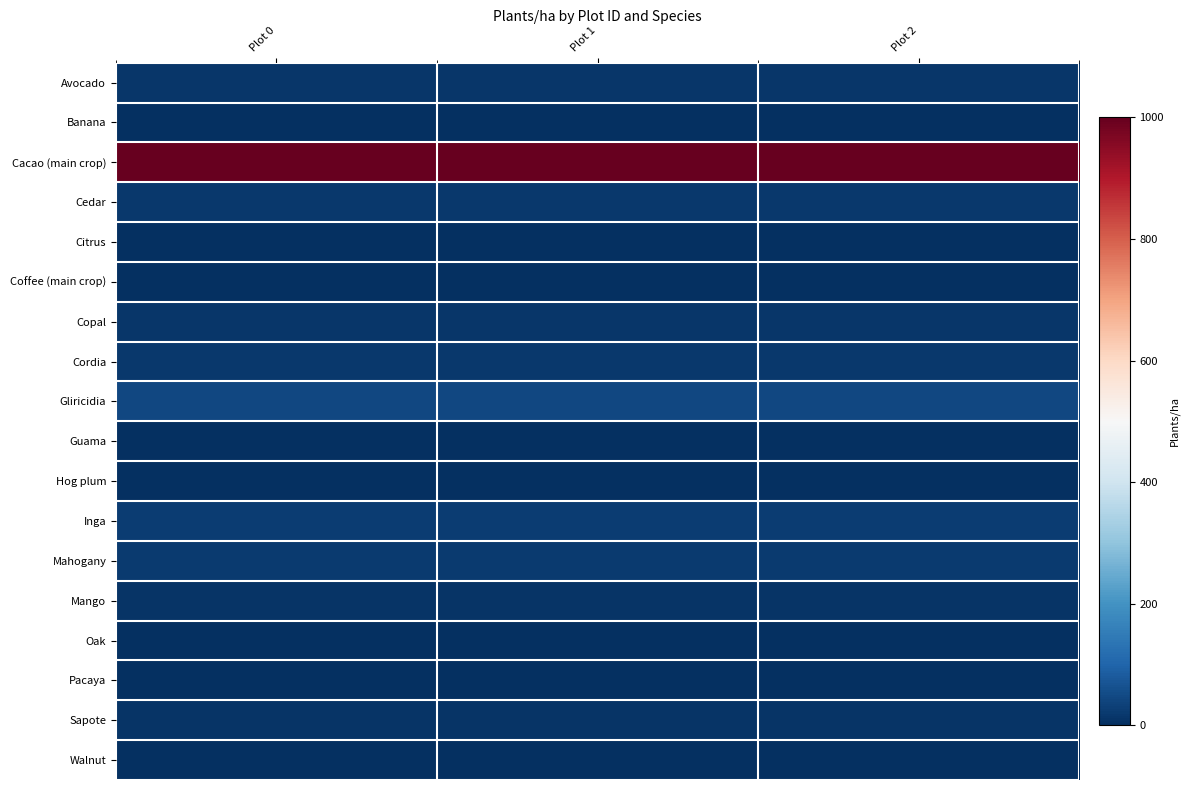

Reading left to right, extract all data points from this chart.

Avocado: Plot 0=14	Plot 1=14	Plot 2=14
Banana: Plot 0=0	Plot 1=0	Plot 2=0
Cacao (main crop): Plot 0=1000	Plot 1=1000	Plot 2=1000
Cedar: Plot 0=17	Plot 1=17	Plot 2=17
Citrus: Plot 0=0	Plot 1=0	Plot 2=0
Coffee (main crop): Plot 0=0	Plot 1=0	Plot 2=0
Copal: Plot 0=14	Plot 1=14	Plot 2=14
Cordia: Plot 0=17	Plot 1=17	Plot 2=17
Gliricidia: Plot 0=44	Plot 1=44	Plot 2=44
Guama: Plot 0=0	Plot 1=0	Plot 2=0
Hog plum: Plot 0=0	Plot 1=0	Plot 2=0
Inga: Plot 0=26	Plot 1=26	Plot 2=26
Mahogany: Plot 0=21	Plot 1=21	Plot 2=21
Mango: Plot 0=10	Plot 1=10	Plot 2=10
Oak: Plot 0=0	Plot 1=0	Plot 2=0
Pacaya: Plot 0=0	Plot 1=0	Plot 2=0
Sapote: Plot 0=10	Plot 1=10	Plot 2=10
Walnut: Plot 0=0	Plot 1=0	Plot 2=0